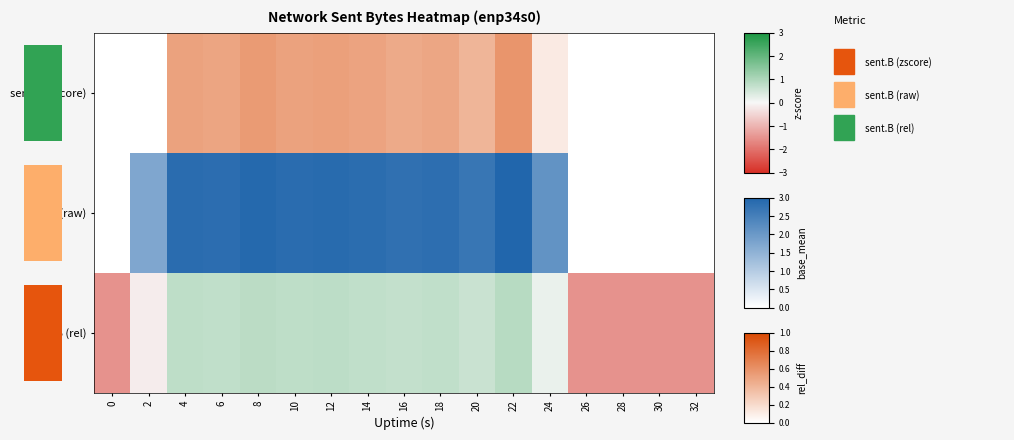

The value at 26 is 0.2. True or false?

False